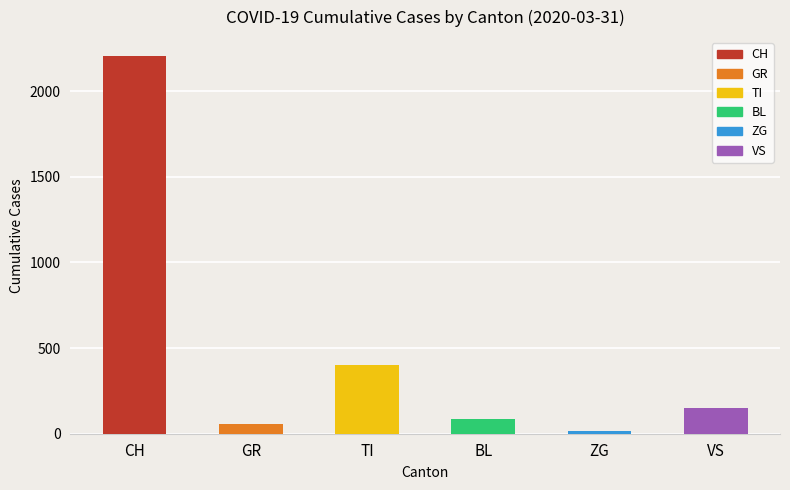

Reading left to right, list all the values displayed in this chart.

2205	58	401	88	14	153